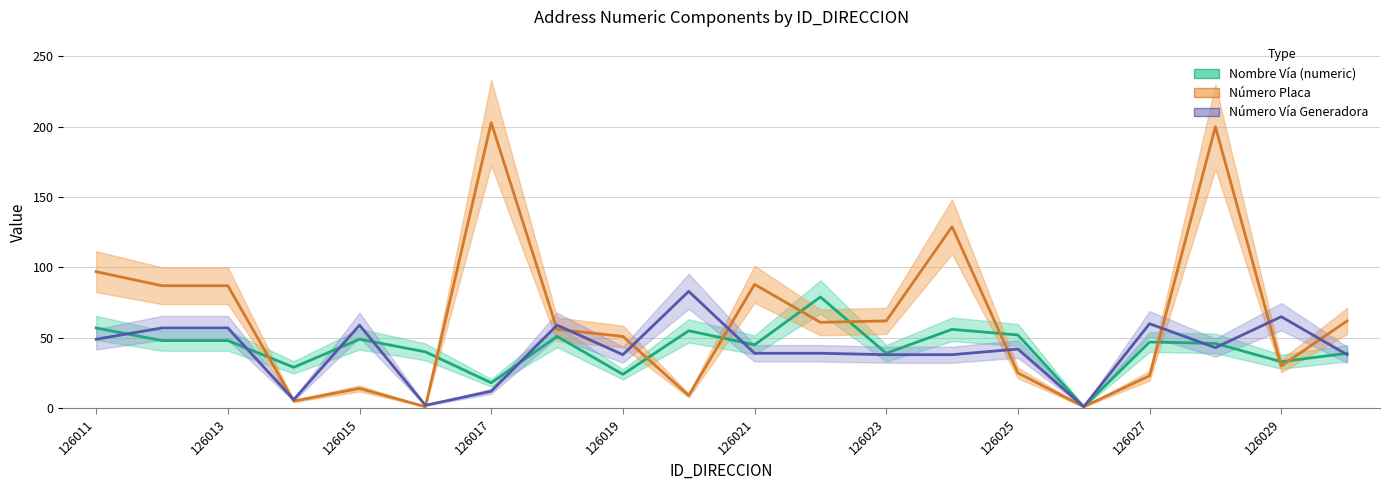

In NUMERO_PLACA, how many points are lower than both neighbors (excluding endpoints)?

6